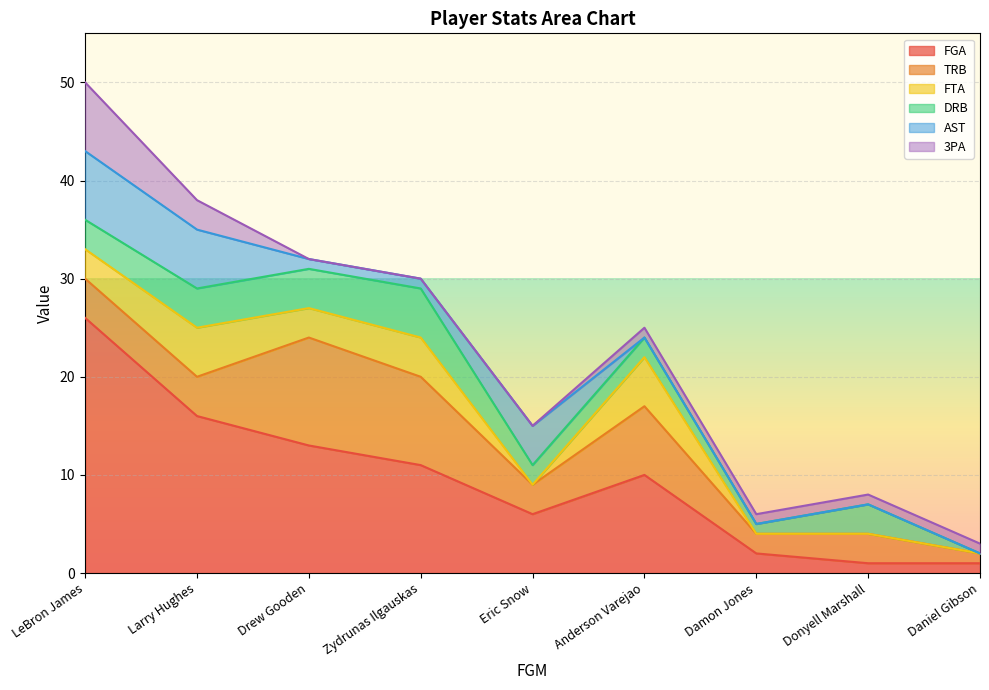

What is the difference between the highest and lowest values at Anderson Varejao?

10